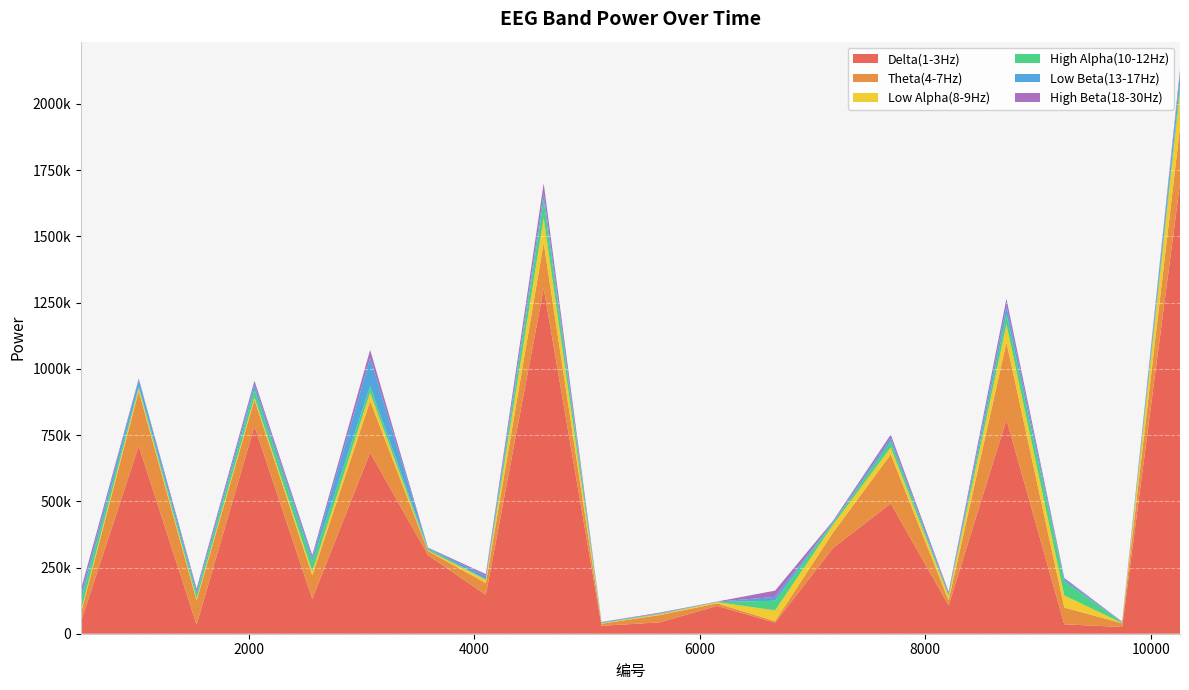

Reading left to right, transcribe all the data shown in this chart.

Delta(1-3Hz): 45386	708866	33805	783765	131405	684090	296775	146650	1304223	29853	42906	104937	41867	323385	491777	106808	808505	35524	25283	1700279
Theta(4-7Hz): 32028	206656	91095	99923	88670	194729	15484	44649	172026	7925	27217	9703	5868	58003	185349	18504	291351	63377	14097	212187
Low Alpha(8-9Hz): 9189	10854	7612	8690	15137	31391	2212	12368	93311	1947	3056	4585	40292	28842	26278	17139	67872	45572	981	133385
High Alpha(10-12Hz): 39609	8704	17347	30553	37143	24180	6329	1339	69782	1299	1707	208	36415	7798	21621	2752	39911	52554	2785	25826
Low Beta(13-17Hz): 20041	23617	11316	18090	14383	107144	2809	12821	23298	2726	1839	1548	14659	2633	14091	7634	31297	7945	1142	39896
High Beta(18-30Hz): 20142	4501	9221	14048	9962	30265	1475	7318	37913	663	2549	614	23457	5054	12737	5572	25667	5368	1346	17269